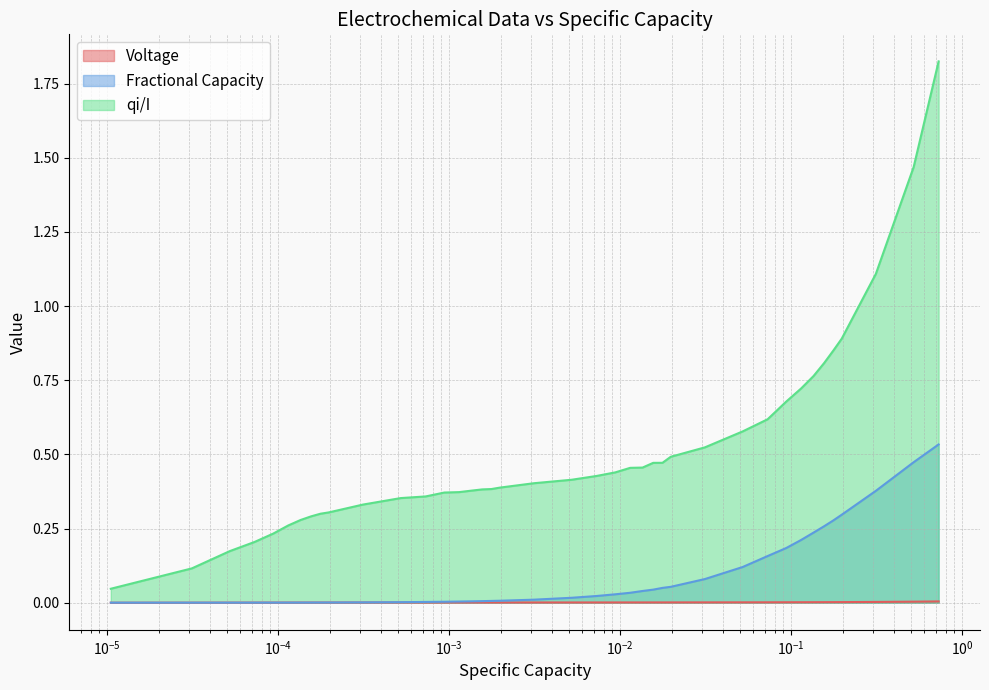

True or false: Voltage and qi/I intersect in this chart.

False